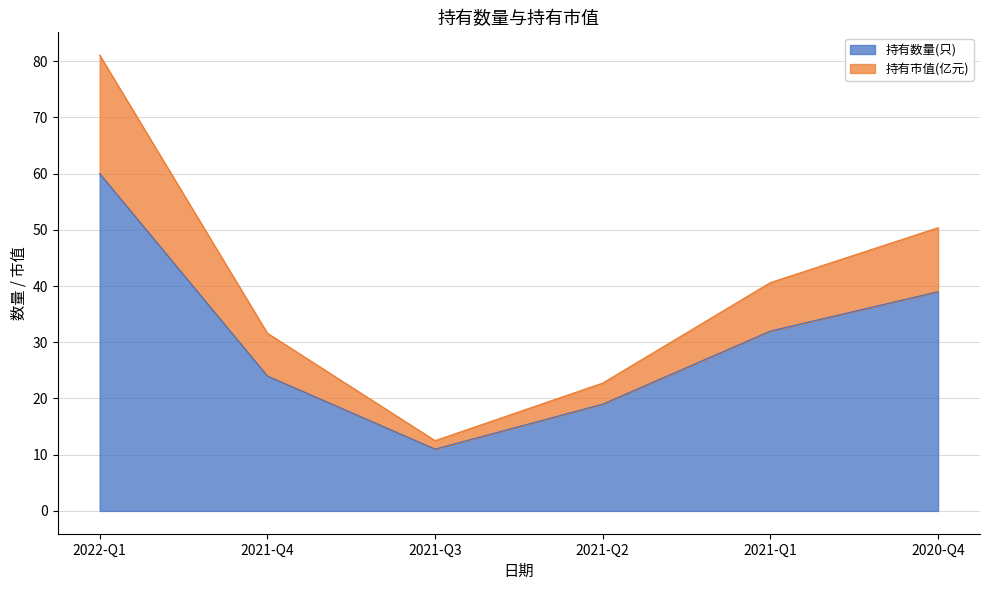

What is the total value across all series at 2021-Q4?

31.6